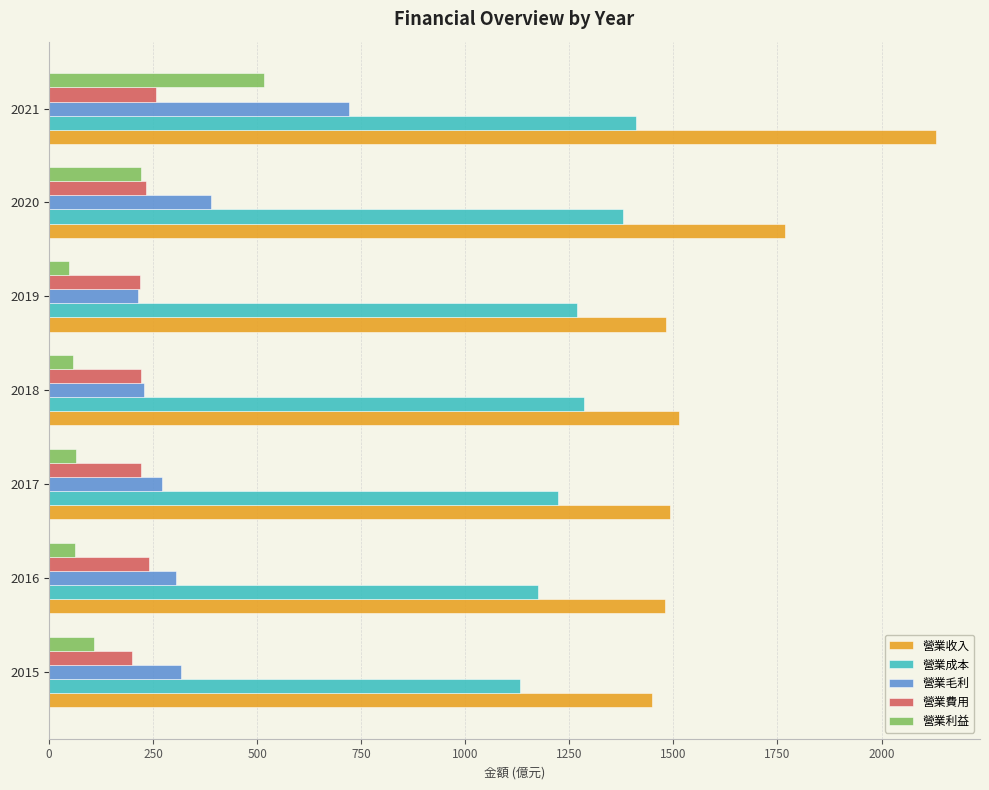

Is it true that 營業成本 equals 405.9 at 2019?

False